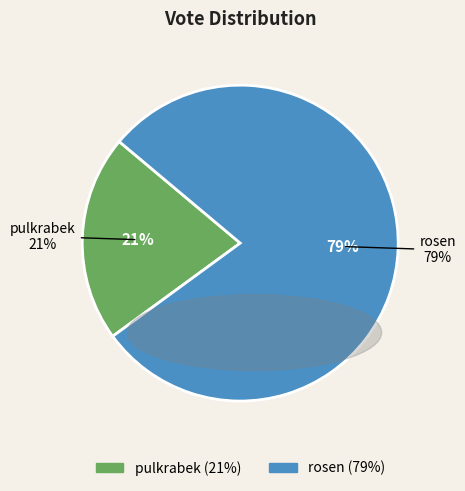

To the nearest percent, what is the average slice percentage?

50%